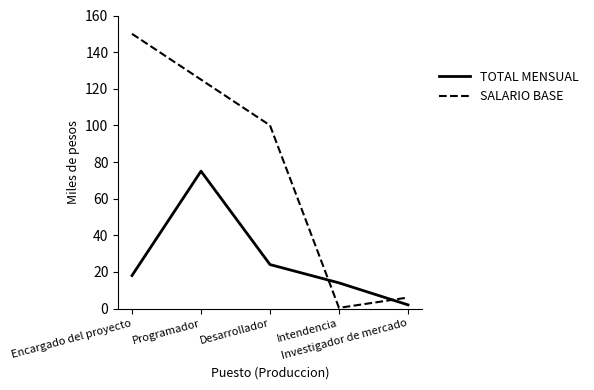

What is the greatest value displayed?

150.0